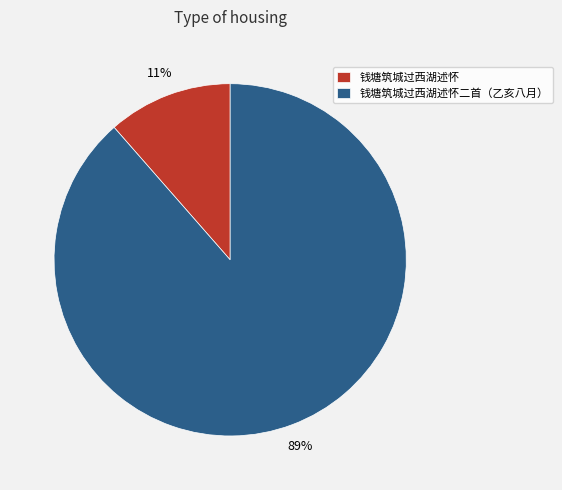

Which category has the smallest portion of the pie?

钱塘筑城过西湖述怀